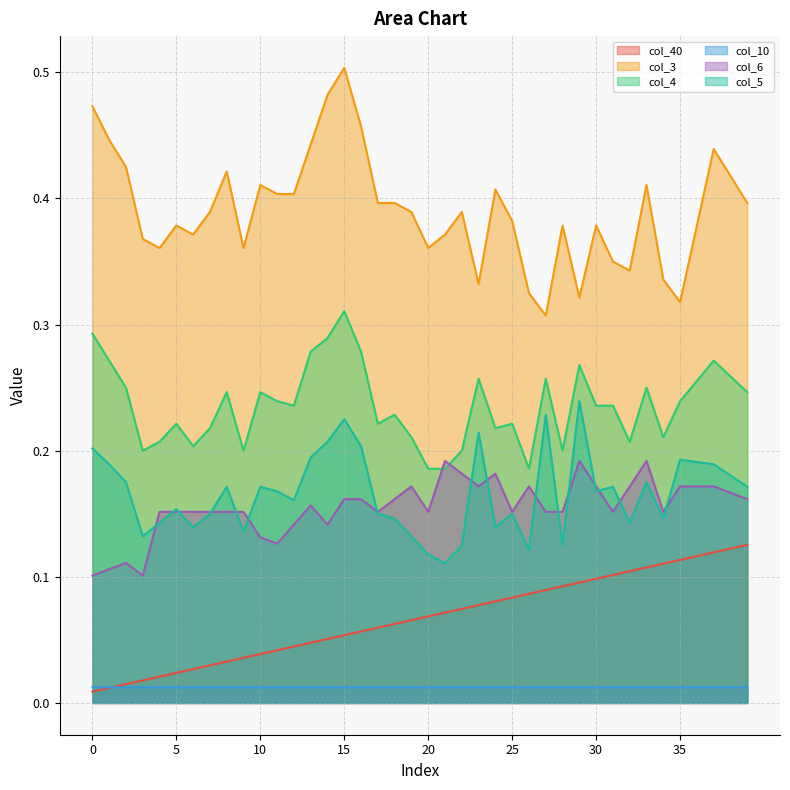

What are all the series names shown in the legend?

col_40, col_3, col_4, col_10, col_6, col_5